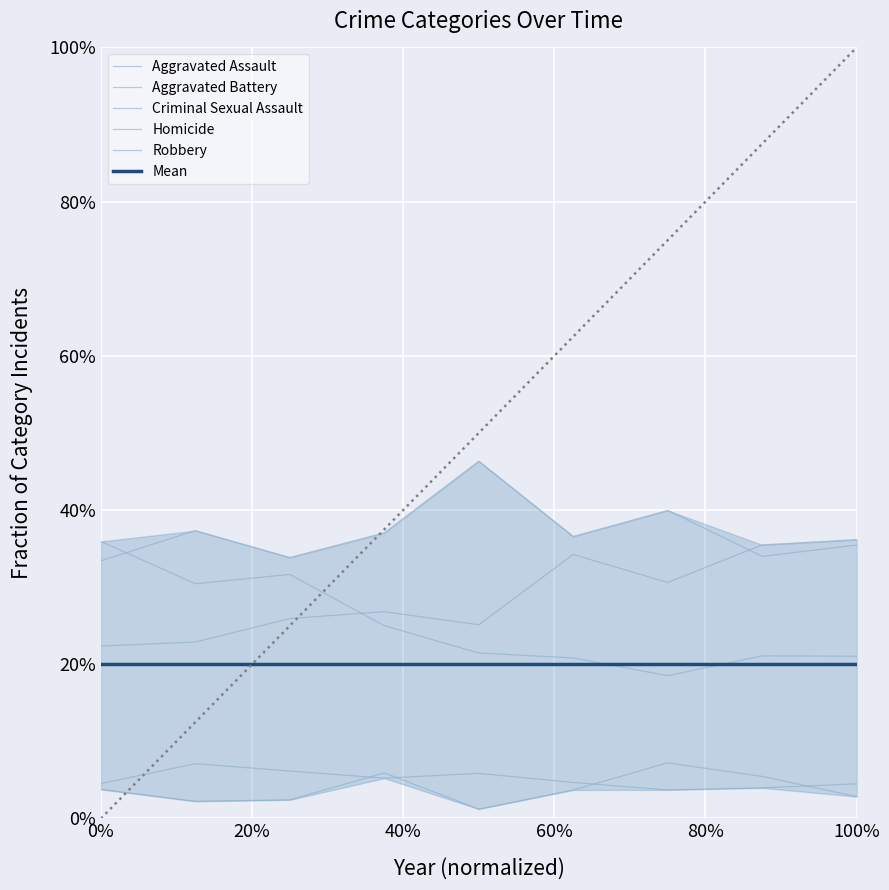

How many lines are shown in the chart?

6